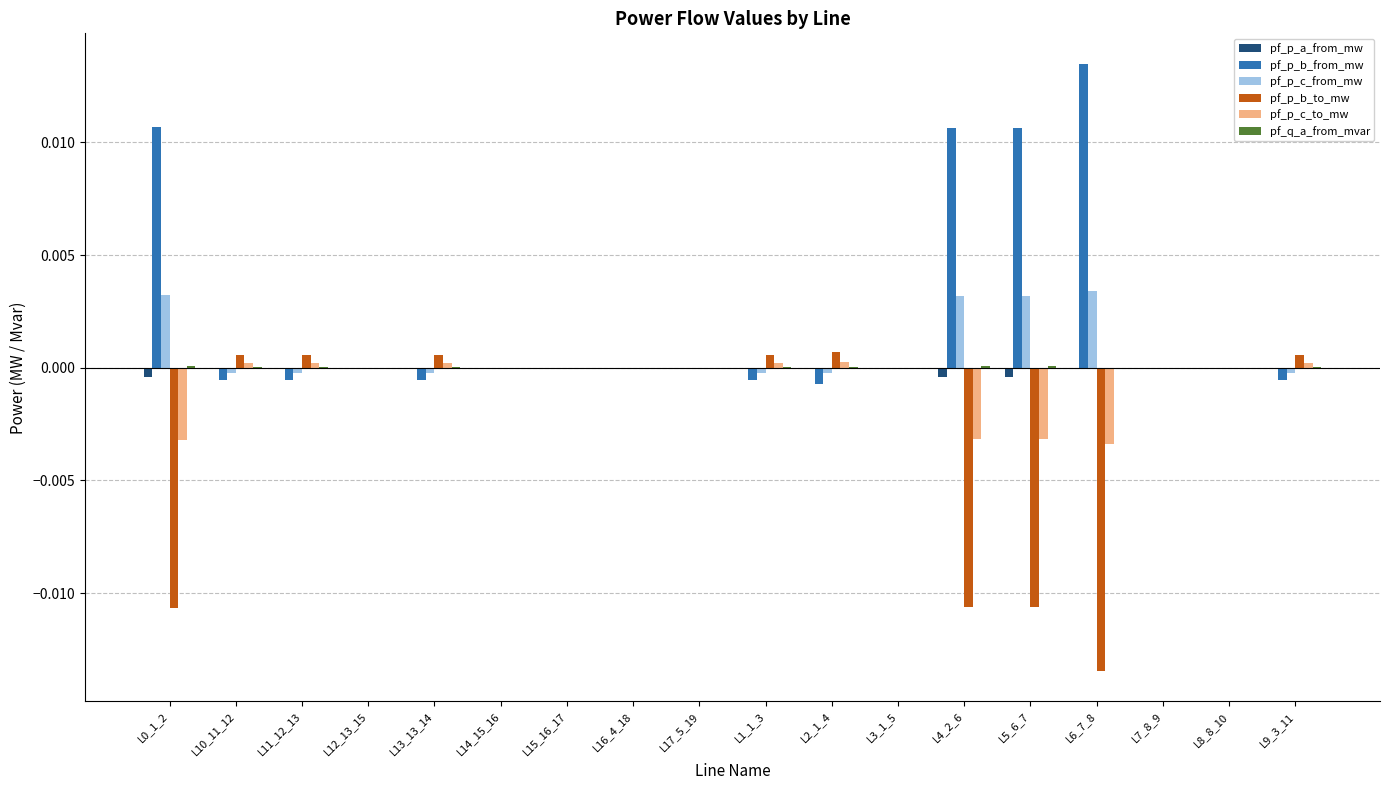

Are the bars horizontal?

No